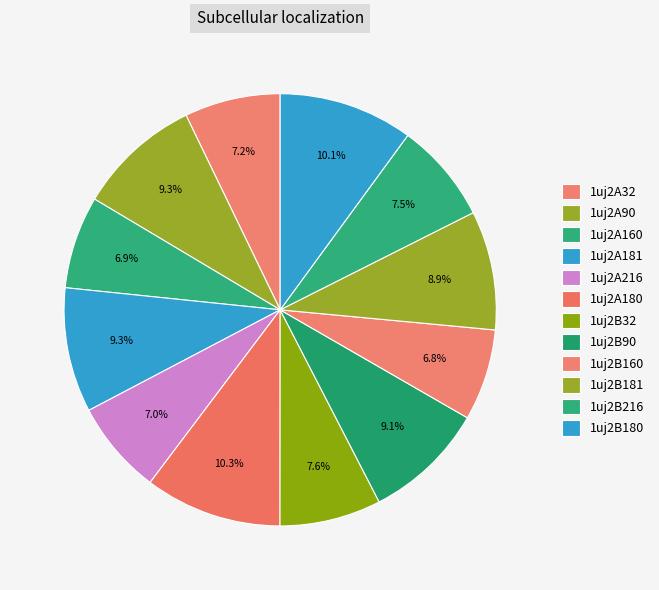

How many segments does this pie chart have?

12